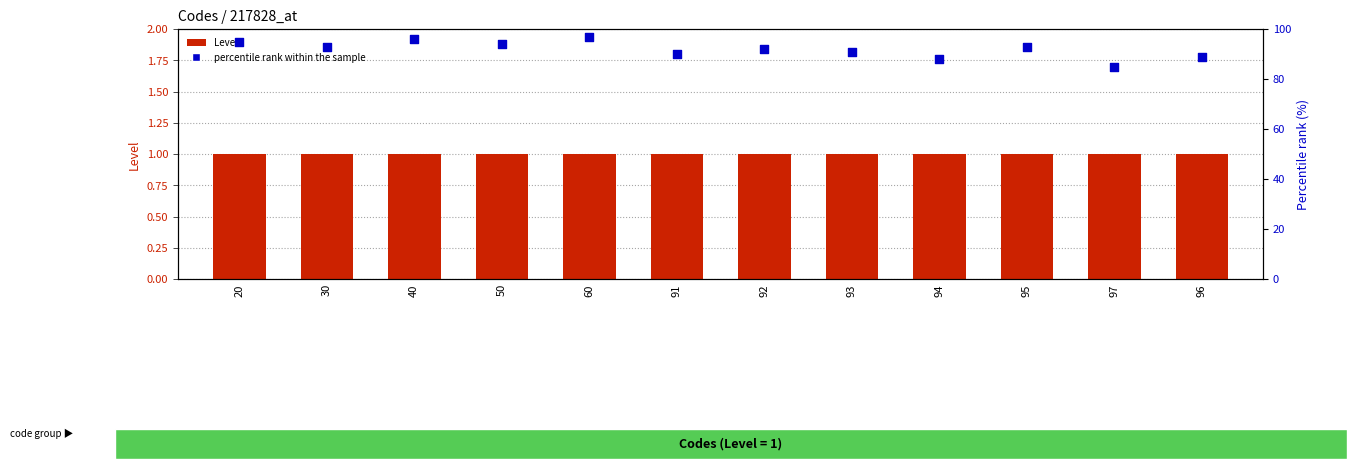

At how many categories does at least one series exceed 76?

12